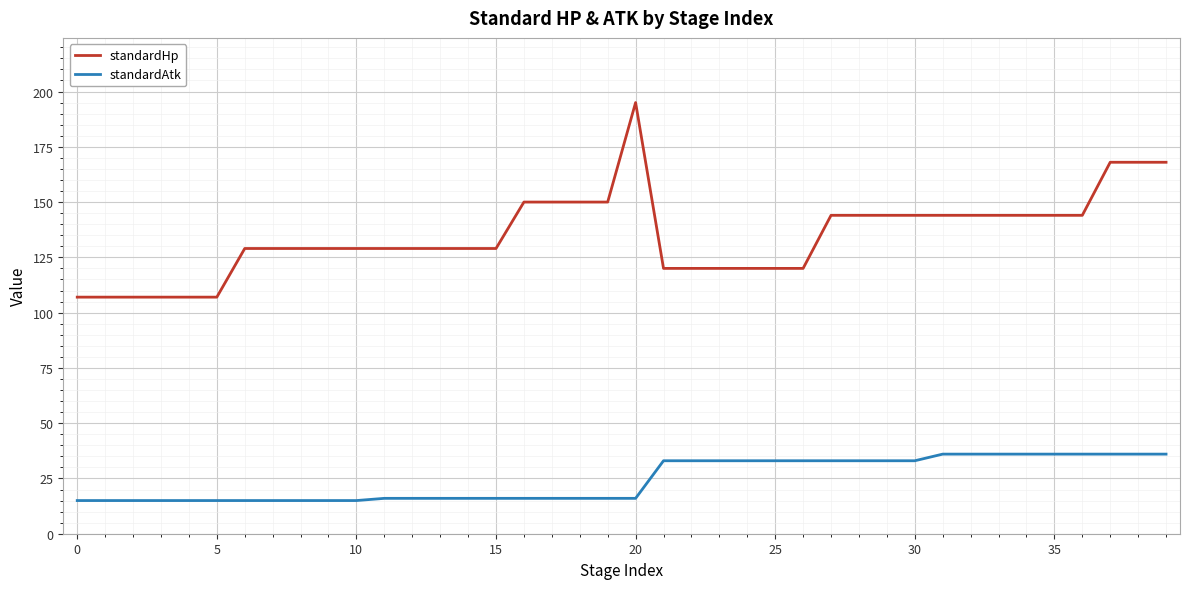

Which series has the largest total across all categories?

standardHp